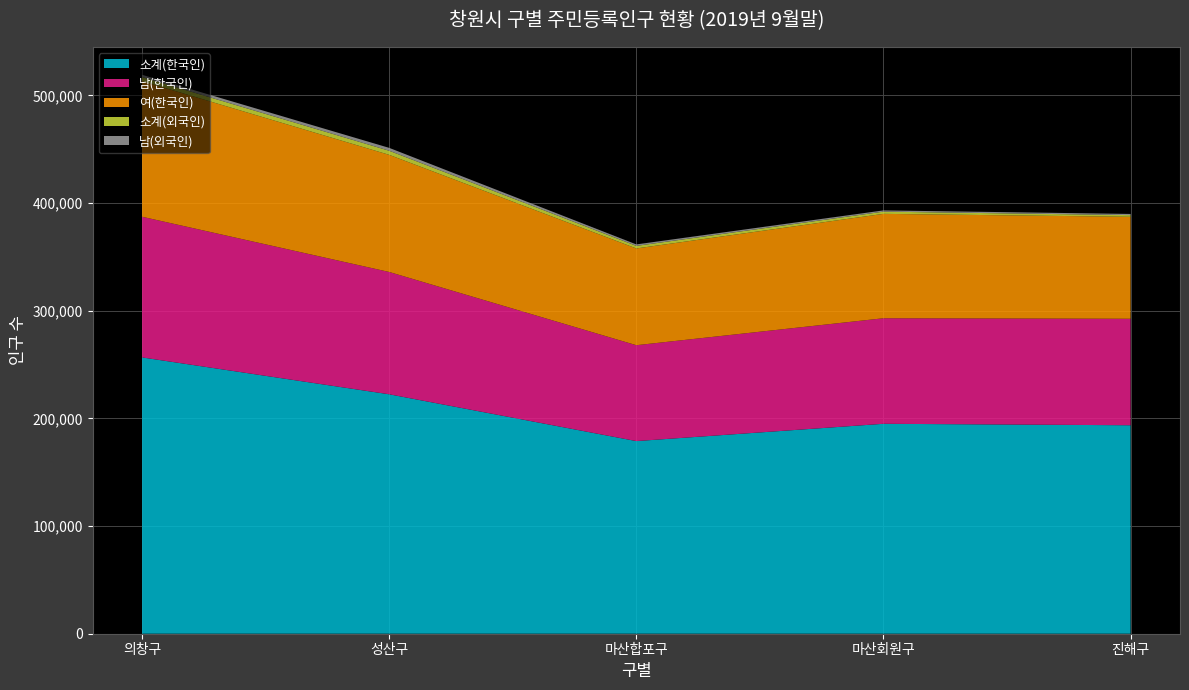

Reading left to right, list all the values displayed in this chart.

소계(한국인): 256641	222399	178928	194994	193637
남(한국인): 130670	113613	89060	98044	98924
여(한국인): 125971	108786	89868	96950	94713
소계(외국인): 3742	3811	2384	2066	1551
남(외국인): 2151	2675	1378	1153	1084